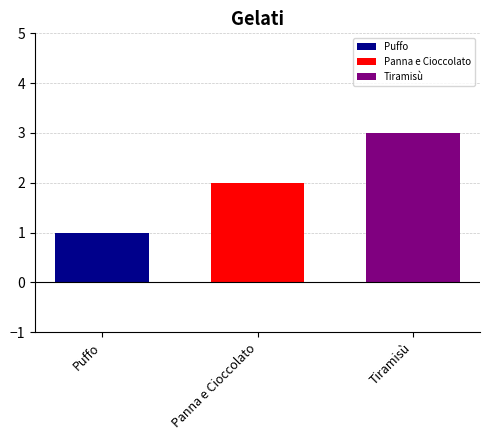

What is the minimum value for Tiramisù?

3